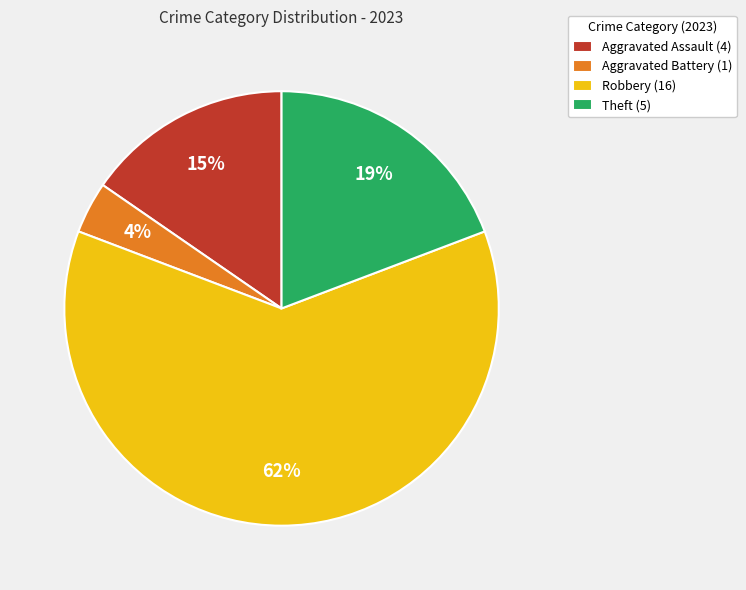

Count the number of slices in the pie.

4